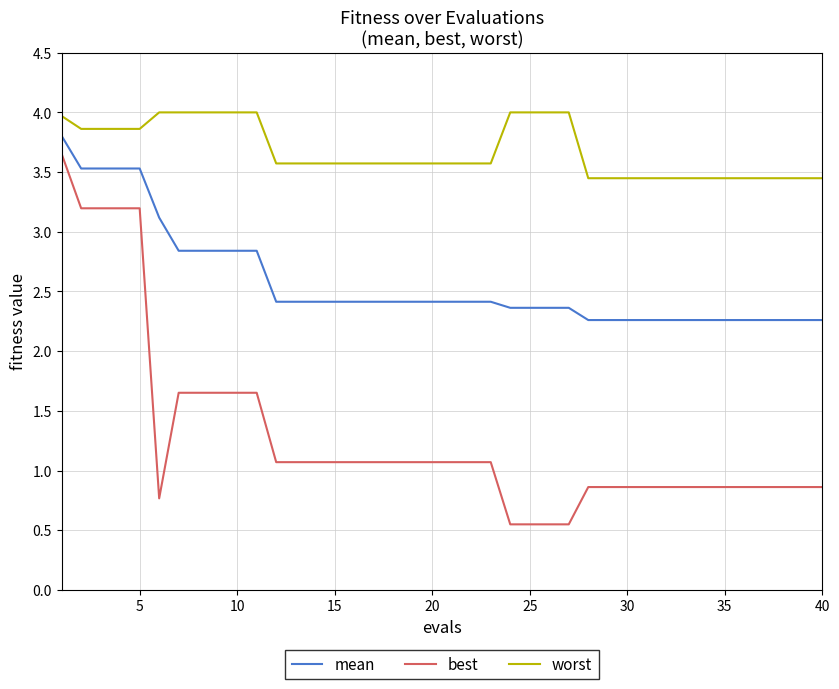

What is the difference between the maximum and minimum values in the worst series?

0.6